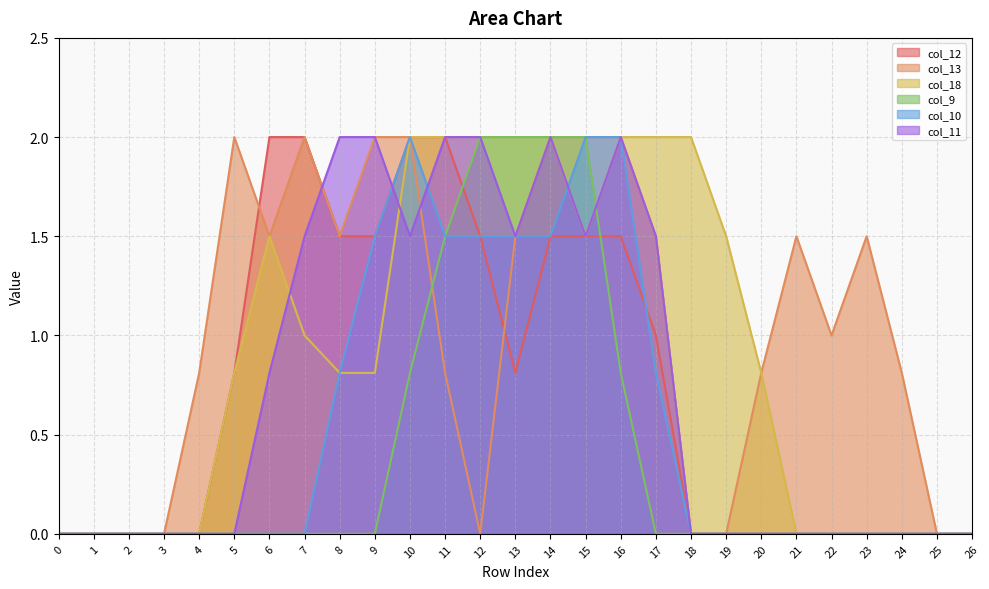

Which has a higher value, 6 or 23?

6